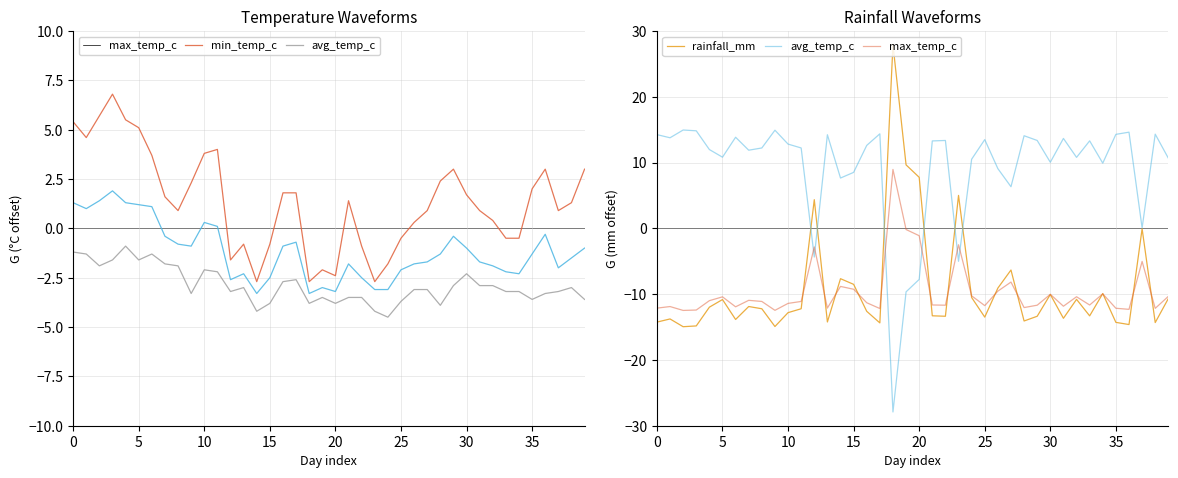

What is the maximum value shown in the chart?

27.9